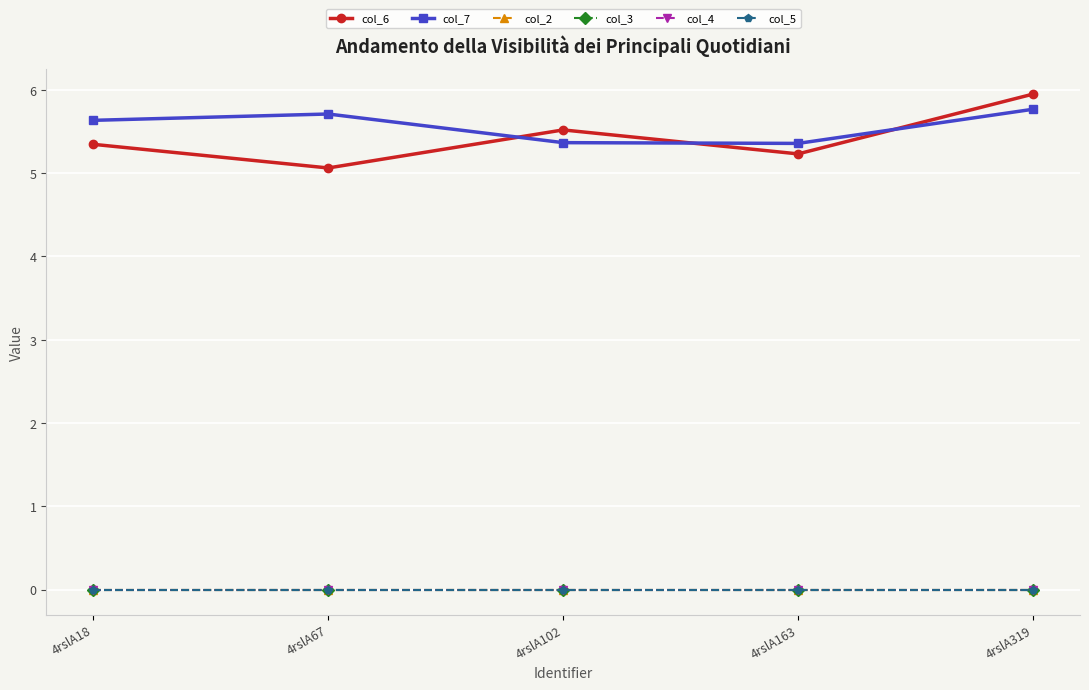

Reading left to right, extract all data points from this chart.

col_6: 4rslA18=5.3	4rslA67=5.1	4rslA102=5.5	4rslA163=5.2	4rslA319=6.0
col_7: 4rslA18=5.6	4rslA67=5.7	4rslA102=5.4	4rslA163=5.4	4rslA319=5.8
col_2: 4rslA18=0.0	4rslA67=0.0	4rslA102=0.0	4rslA163=0.0	4rslA319=0.0
col_3: 4rslA18=0.0	4rslA67=0.0	4rslA102=0.0	4rslA163=0.0	4rslA319=0.0
col_4: 4rslA18=0.0	4rslA67=0.0	4rslA102=0.0	4rslA163=0.0	4rslA319=0.0
col_5: 4rslA18=0.0	4rslA67=0.0	4rslA102=0.0	4rslA163=0.0	4rslA319=0.0